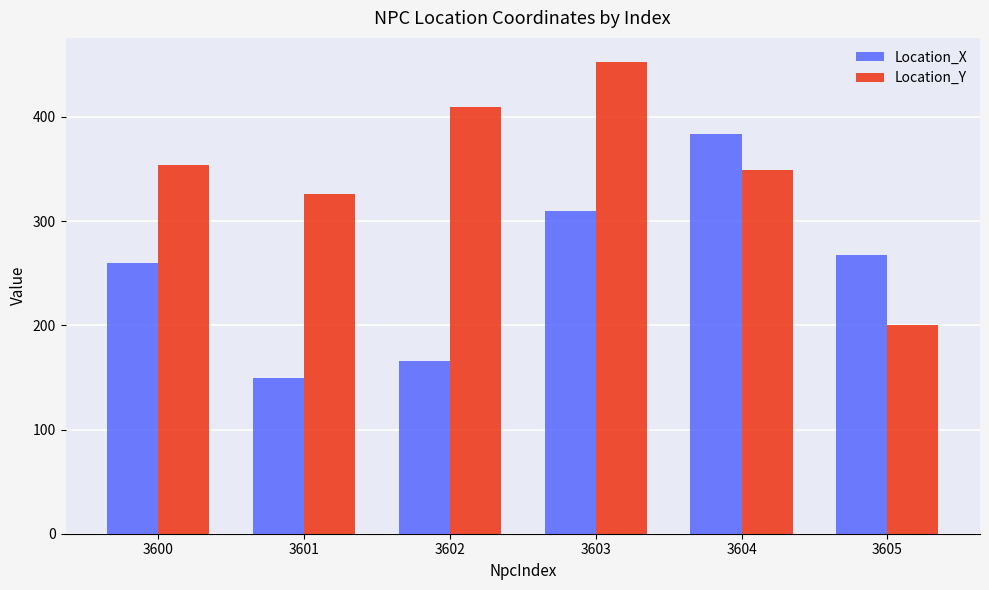

At 3604, list the series in order from largest to smallest.

Location_X, Location_Y